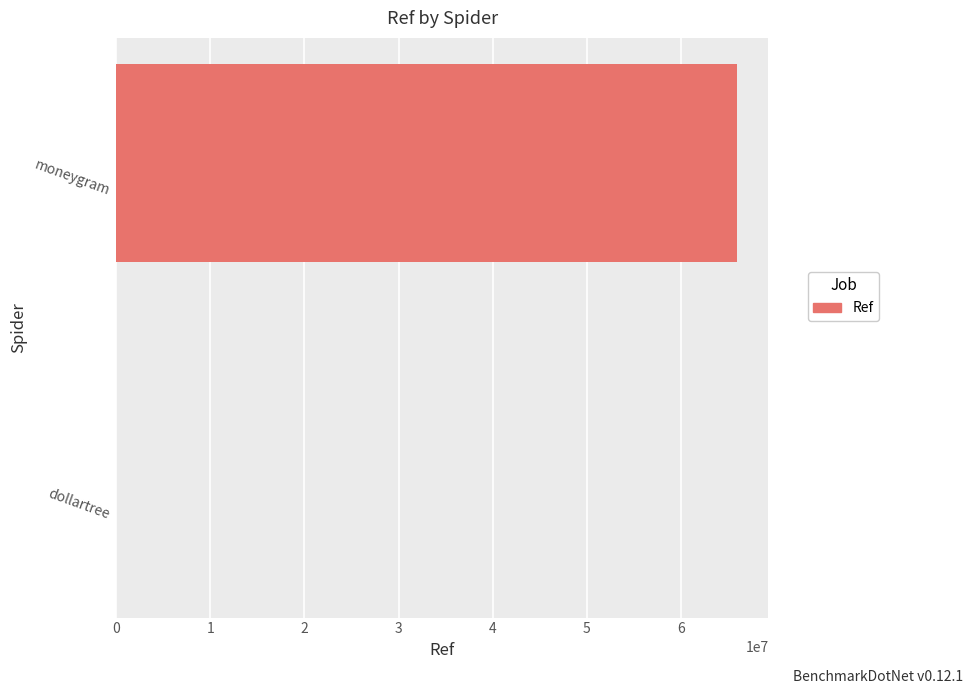

What is the maximum value shown in the chart?

66017778